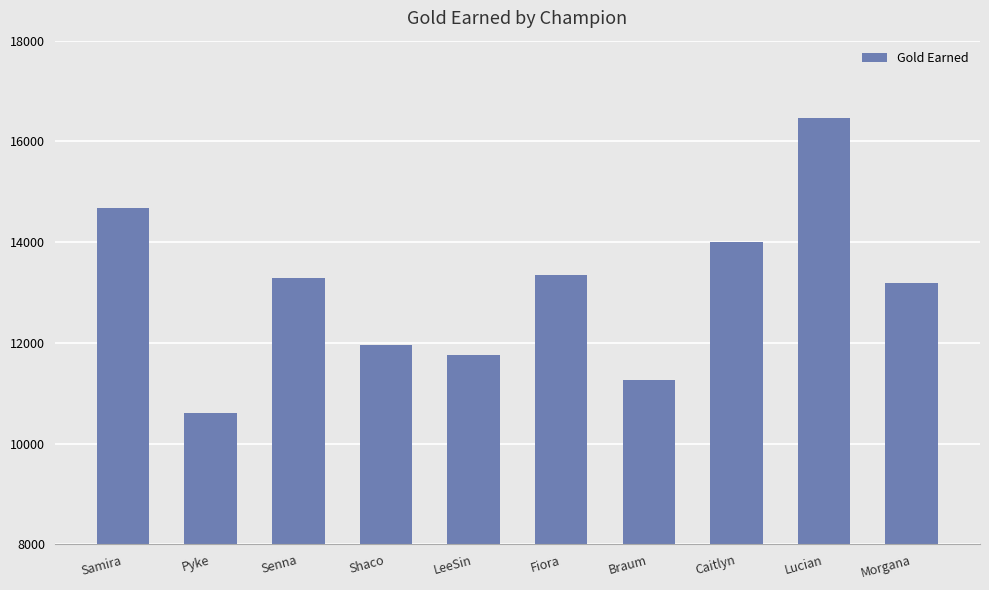

What is the smallest value displayed?

10613